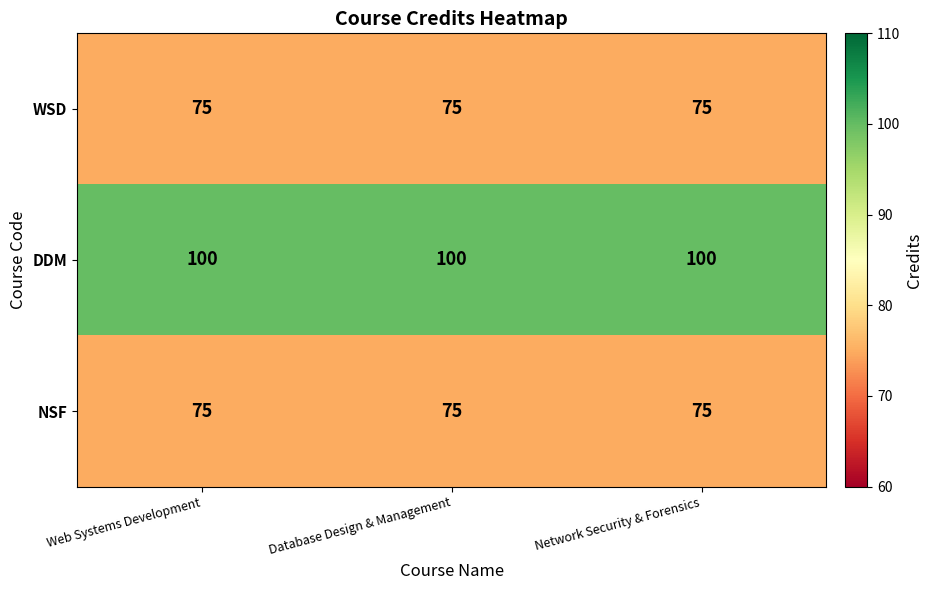

What is the total value across all series at Database Design & Management?

250